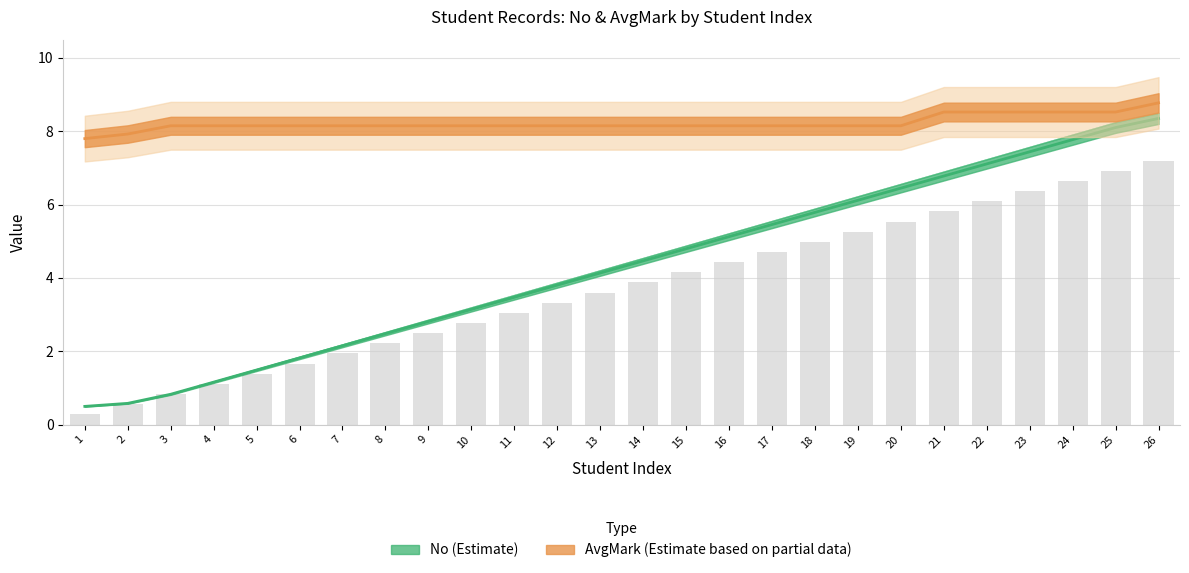

Are the bars grouped side by side (vs. stacked)?

No